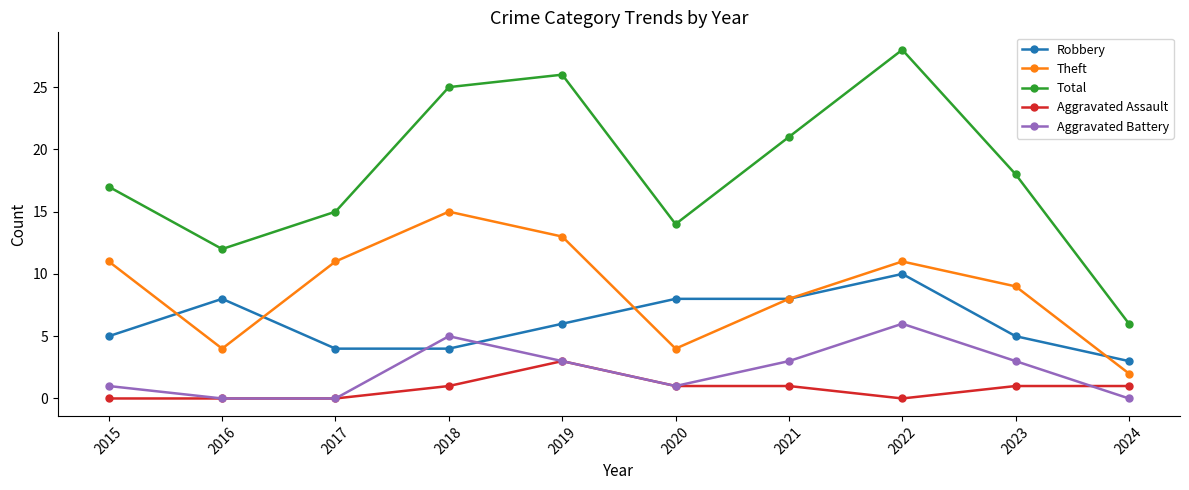

What is the average value of the Robbery series?

6